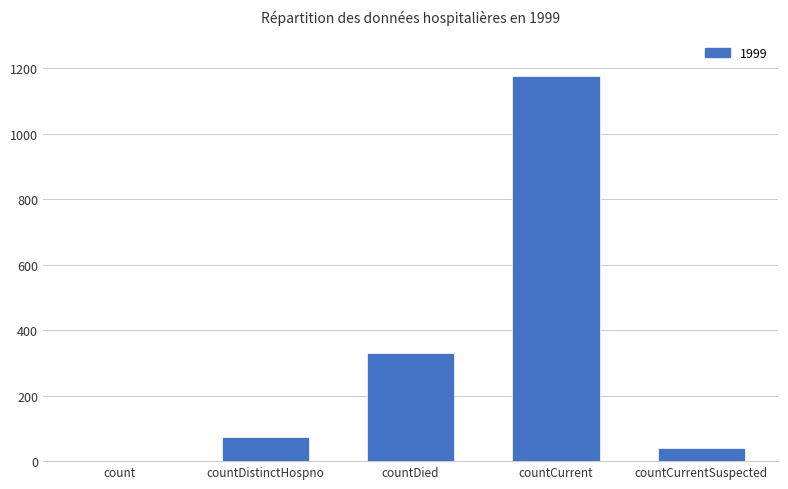

At which label is the value closest to 588?

countDied